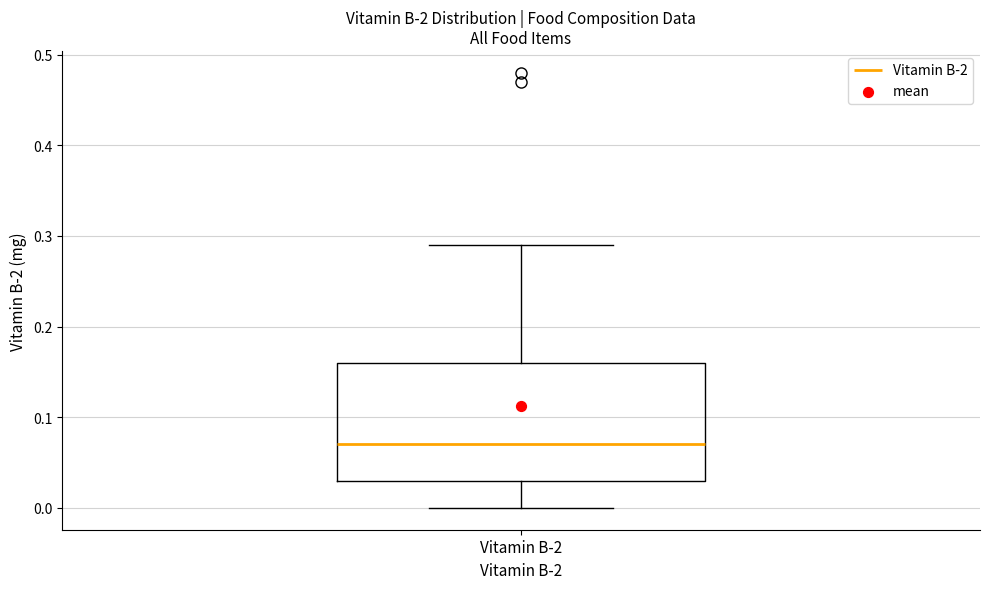

Where does the median line of the box for Vitamin B-2 sit on the y-axis? The values are not printed on the chart, so give them approximately, as read against the axis.

0.07